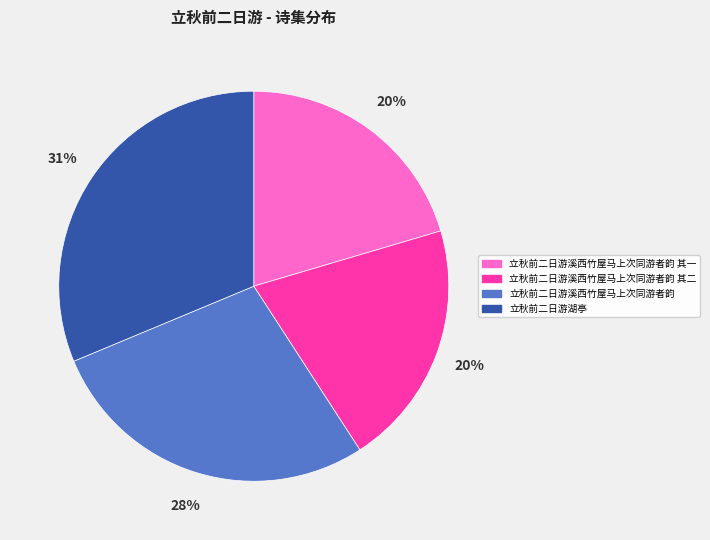

Approximately how many times larger is the value at 立秋前二日游溪西竹屋马上次同游者韵 其二 compared to 立秋前二日游溪西竹屋马上次同游者韵?

0.7